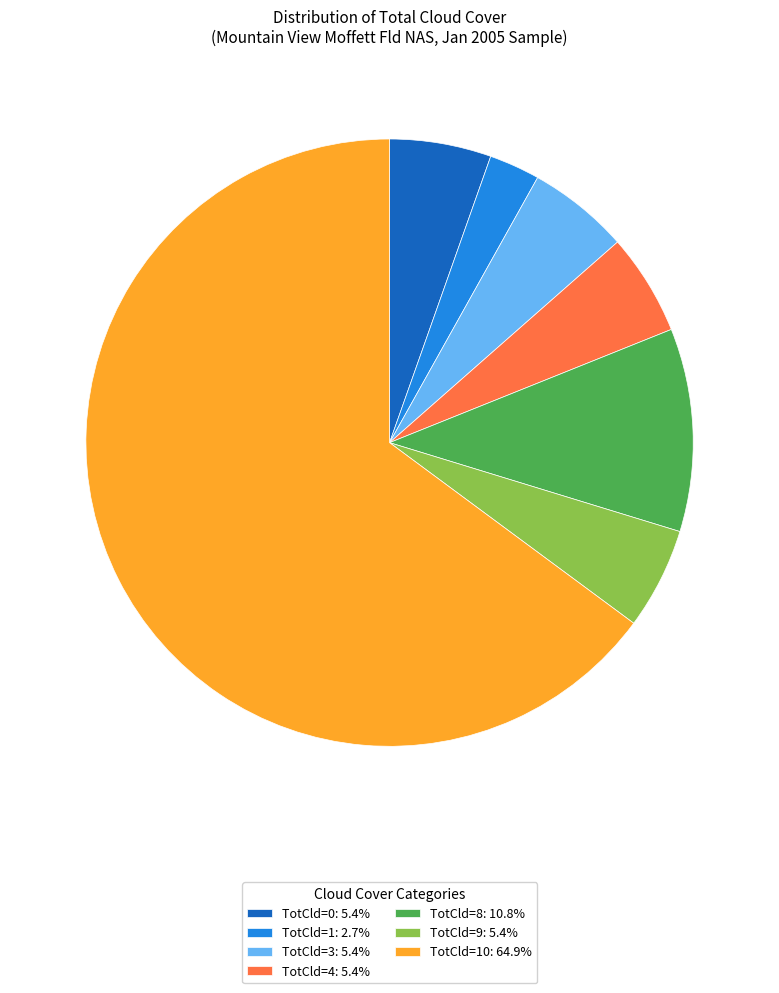

Approximately how many times larger is the value at TotCld=3: 5.4% compared to TotCld=4: 5.4%?

1.0